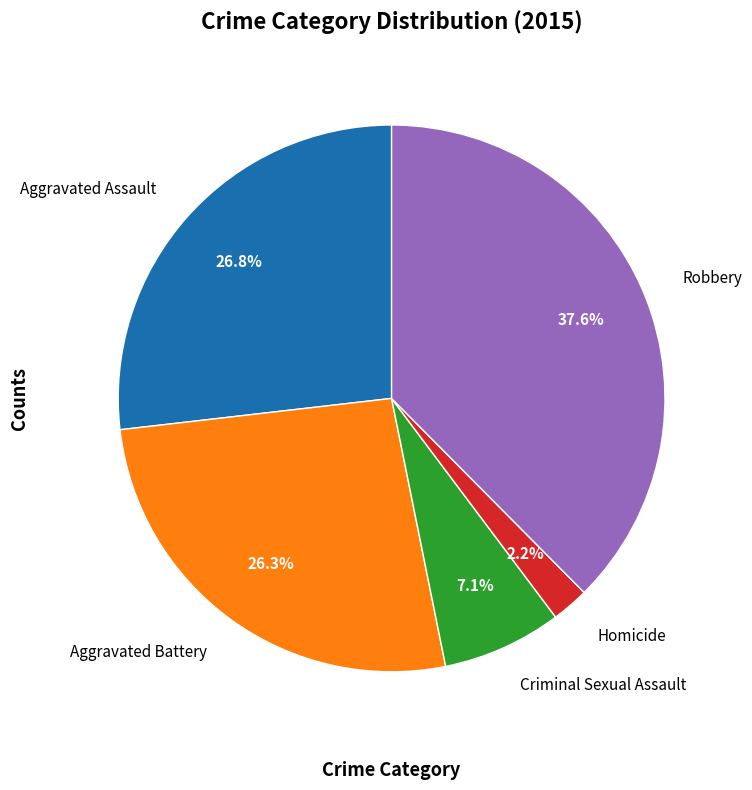

Combined, what portion of the pie is Criminal Sexual Assault and Homicide?

9.3%